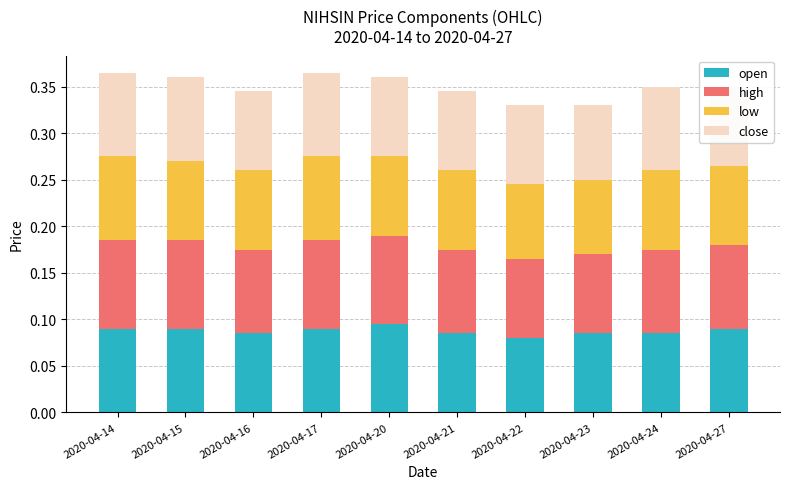

How many open values are between 0 and 1?

10